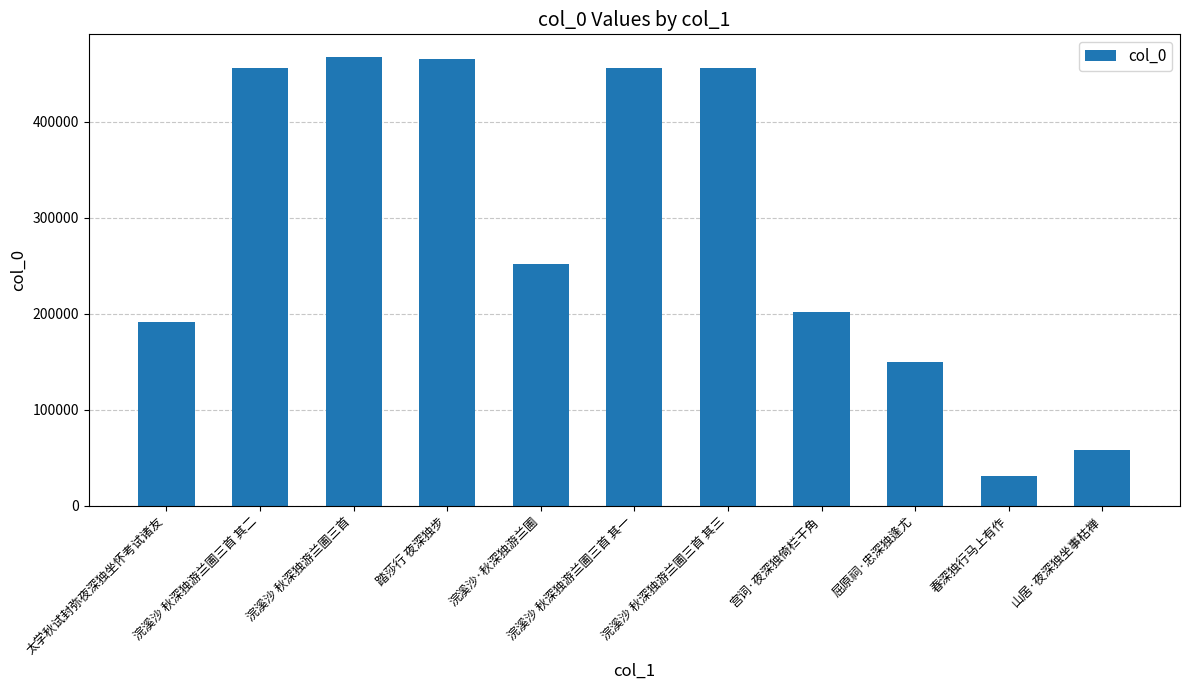

What is the change in value from 浣溪沙 秋深独游兰圃三首 其二 to 浣溪沙 秋深独游兰圃三首?

+12155